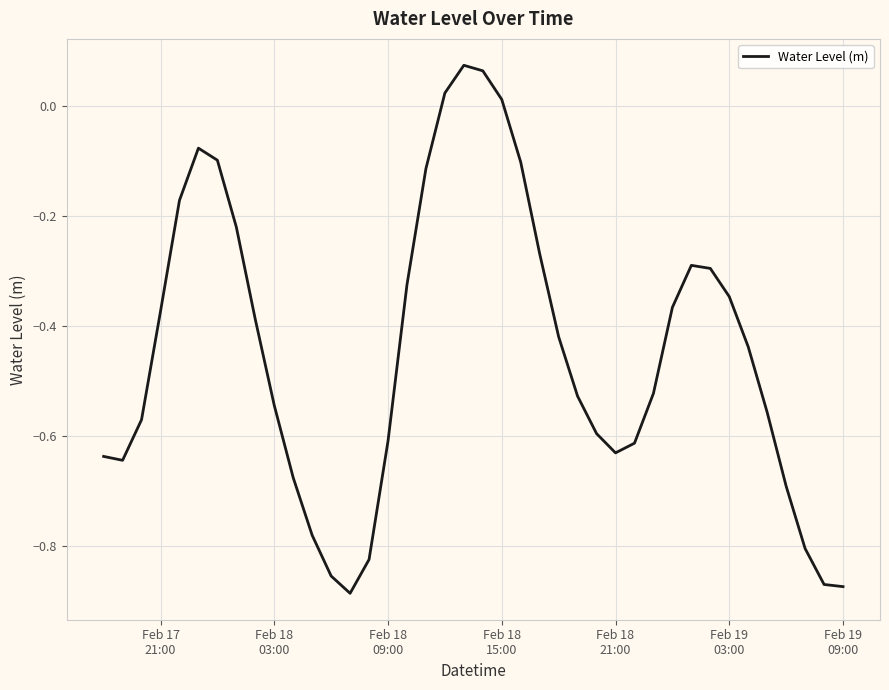

What is the difference between the maximum and minimum values?

1.0